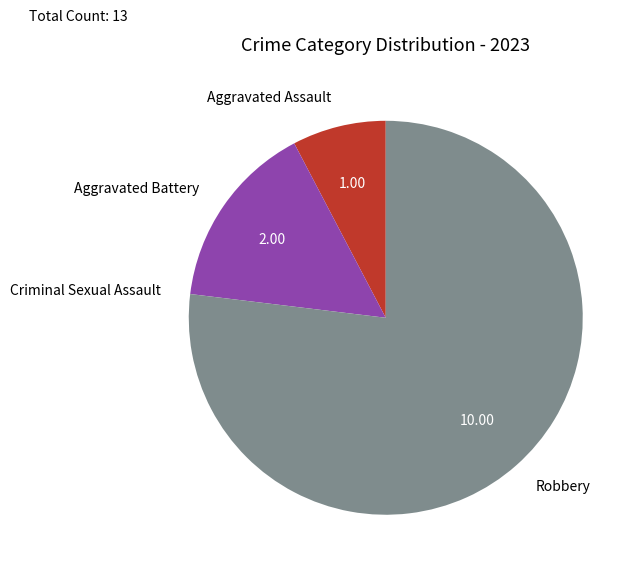

Which slice is the largest?

Robbery